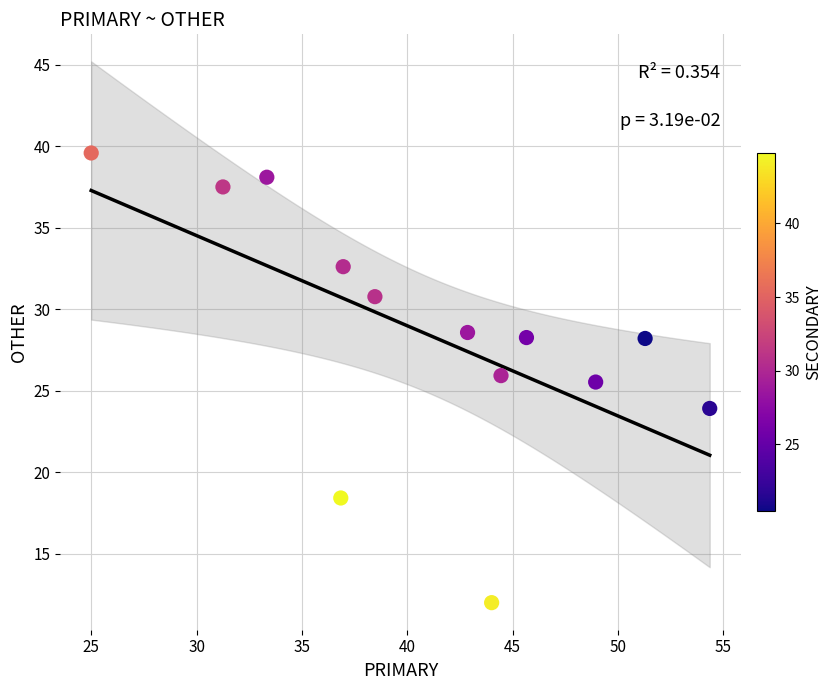

What Y value in the scatter plot is closest to 25?

25.5